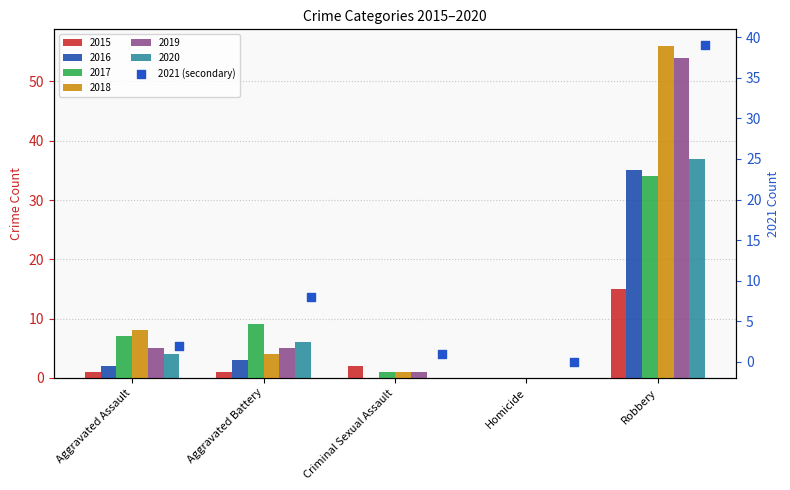

Is the value of 2018 at Aggravated Battery greater than the value of 2015 at Homicide?

Yes